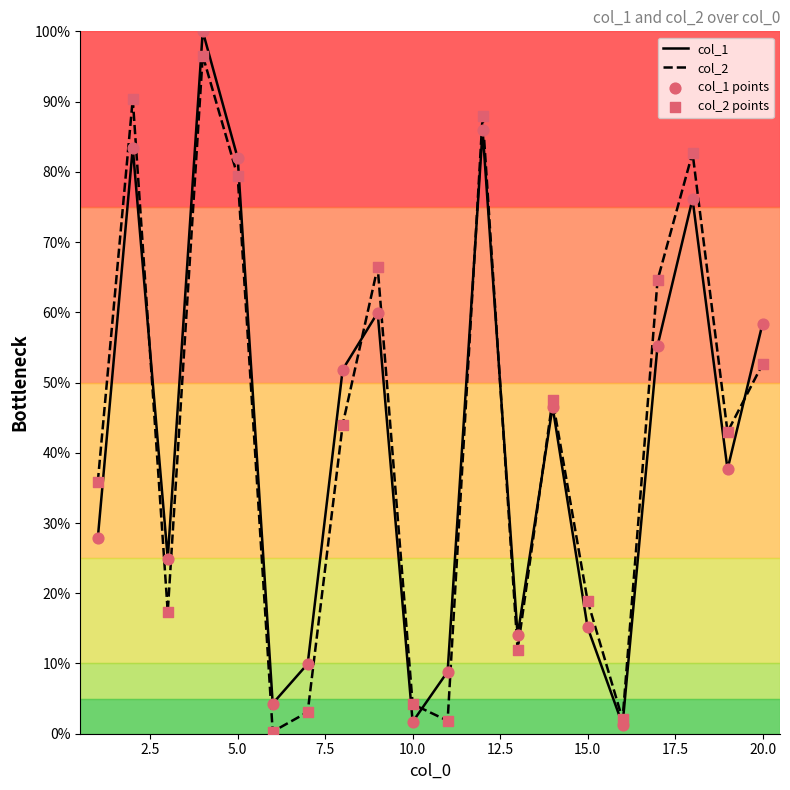

What is the greatest value displayed?

100.0